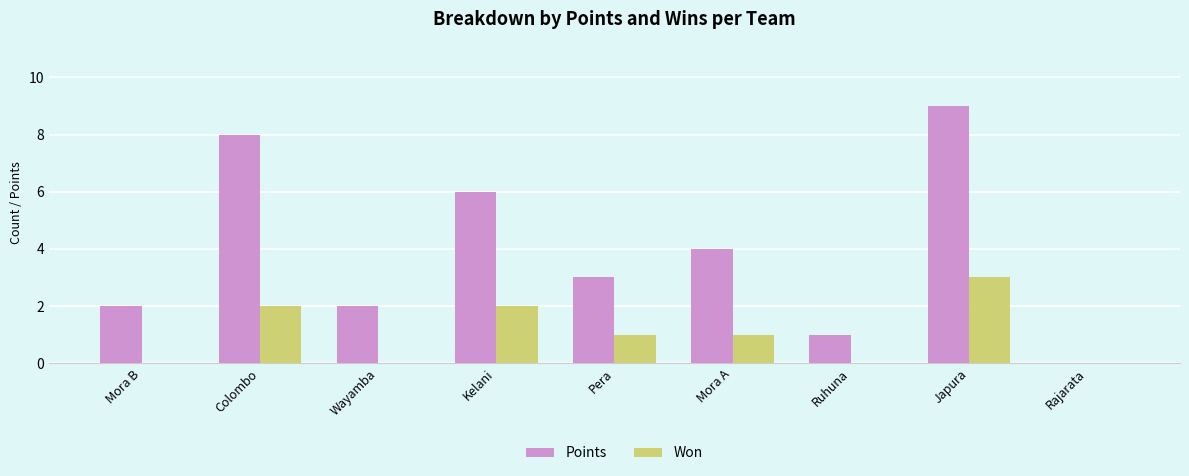

What is the difference between the Points values at Mora B and Pera?

1